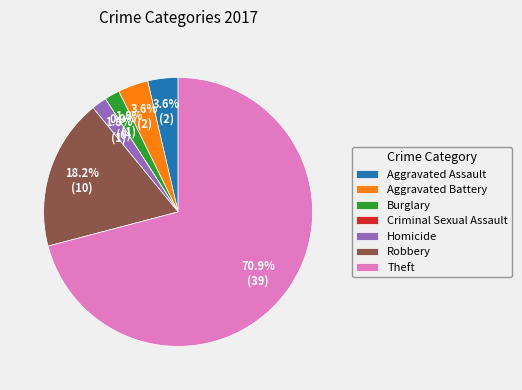

Which has a higher value, Aggravated Assault or Burglary?

Aggravated Assault